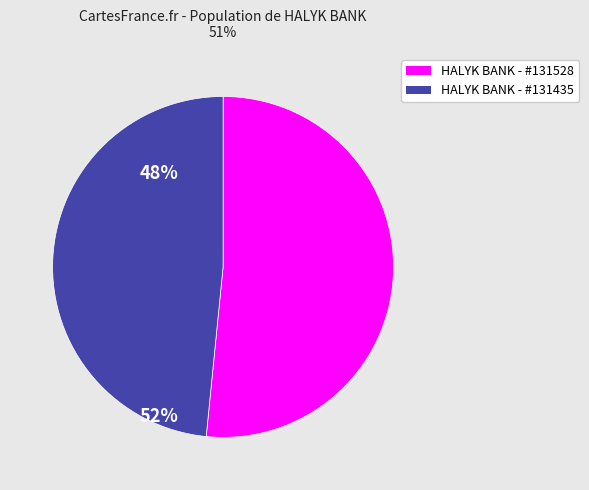

Is there any slice that represents more than half of the pie?

Yes